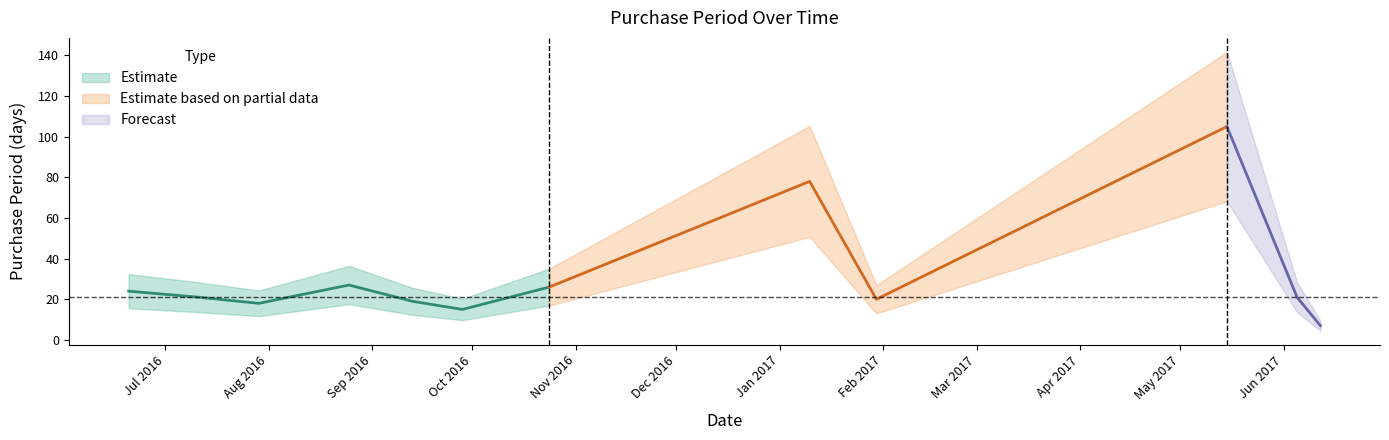

Between 2017-01-10 and 2017-01-30, which is larger?

2017-01-10